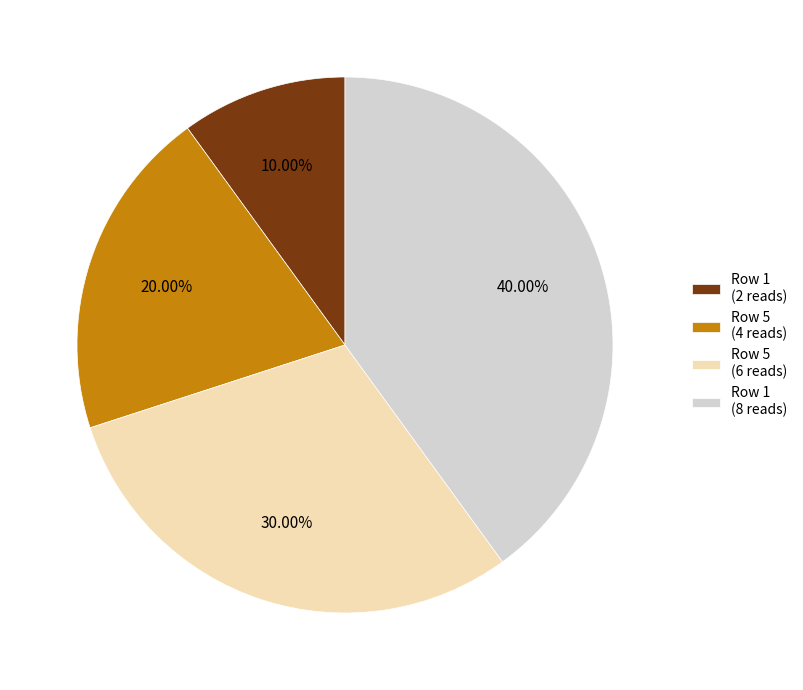

Between Row 1 (2 reads) and Row 1 (8 reads), which is larger?

Row 1 (8 reads)